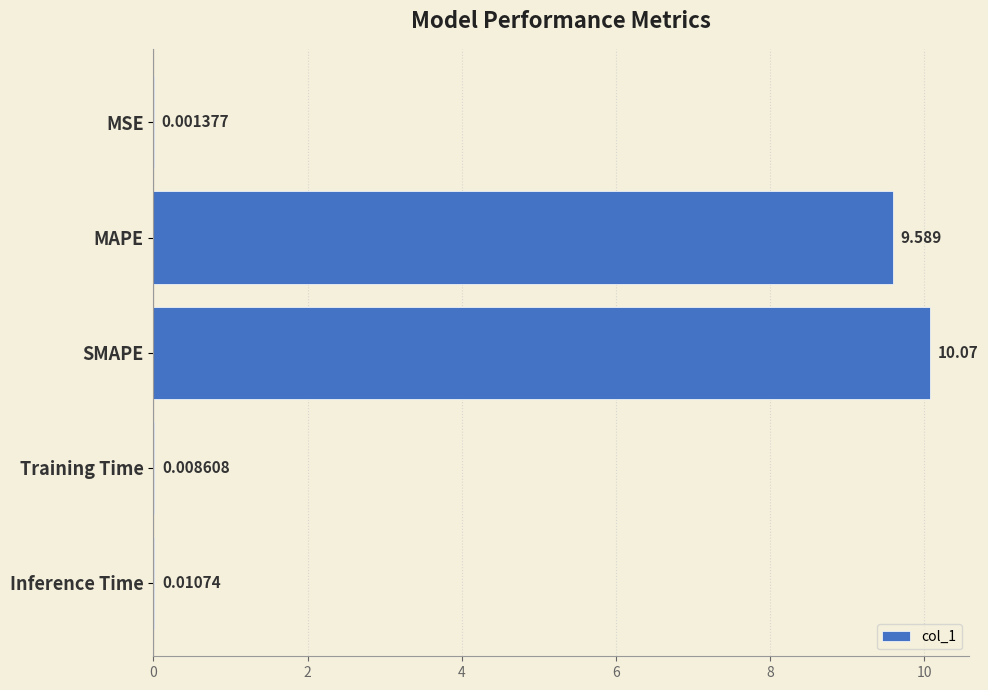

Which label corresponds to the largest value in the chart?

SMAPE